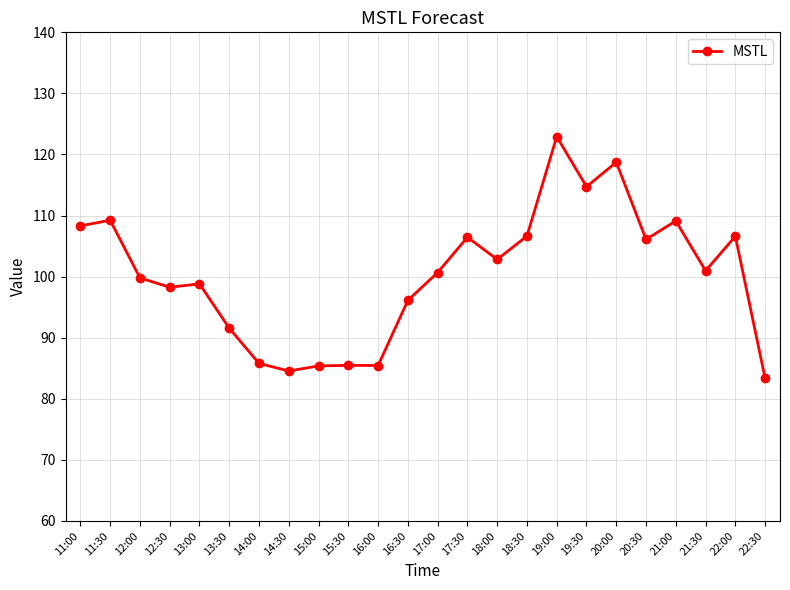

Where does the data first go above 100?

11:00